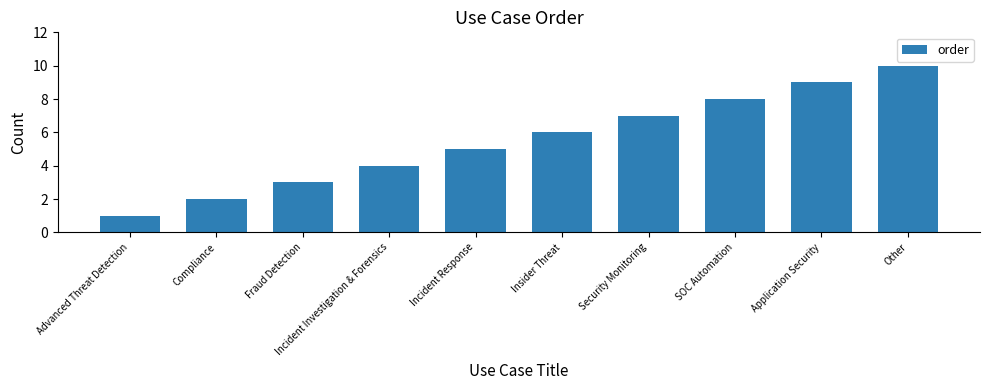

Which has a higher value, Compliance or Application Security?

Application Security